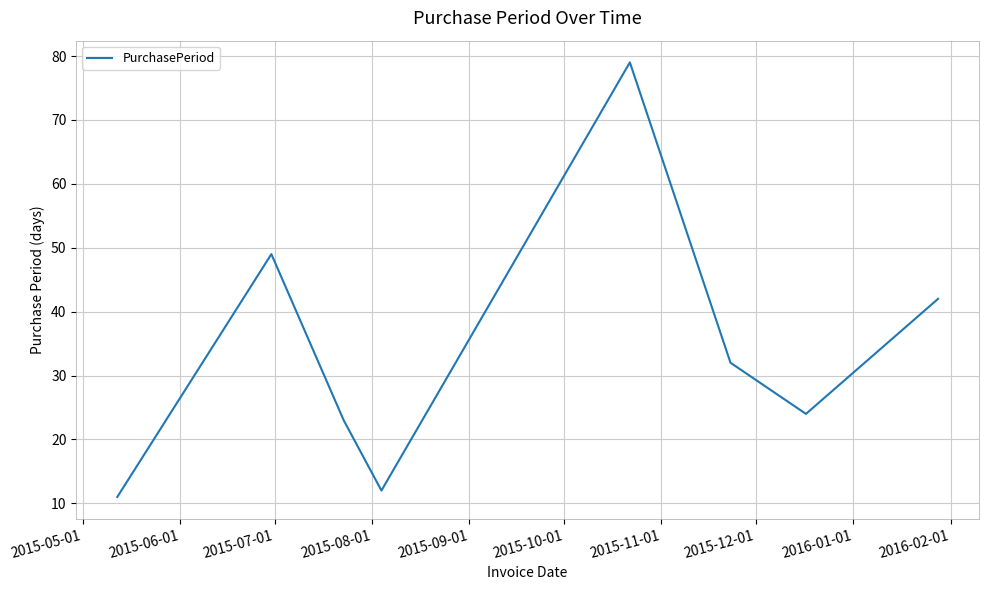

What is the sum of all values?

272